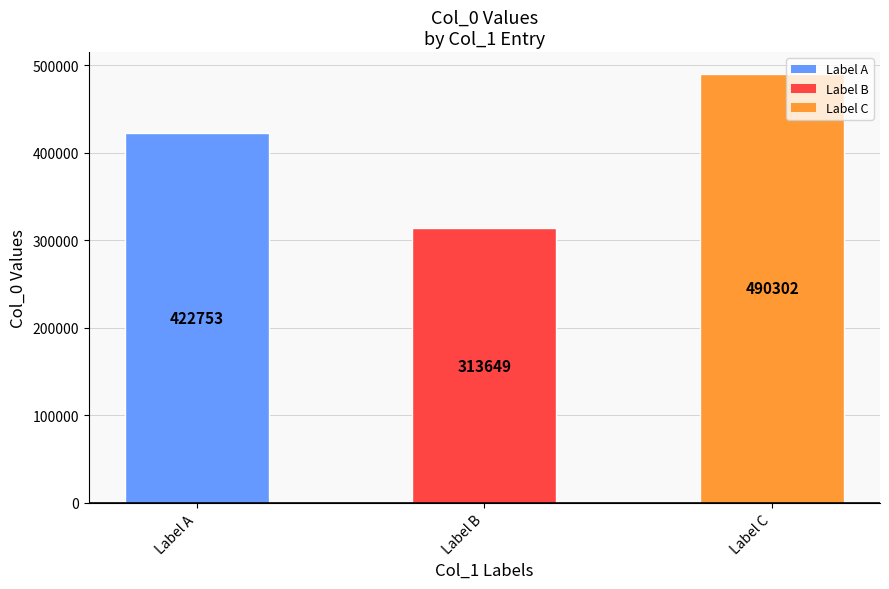

What is the sum of all values?

1226704